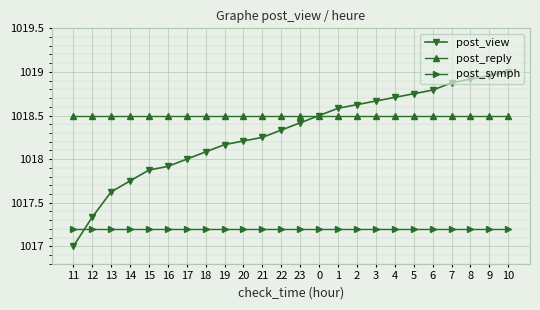

How many lines are shown in the chart?

3